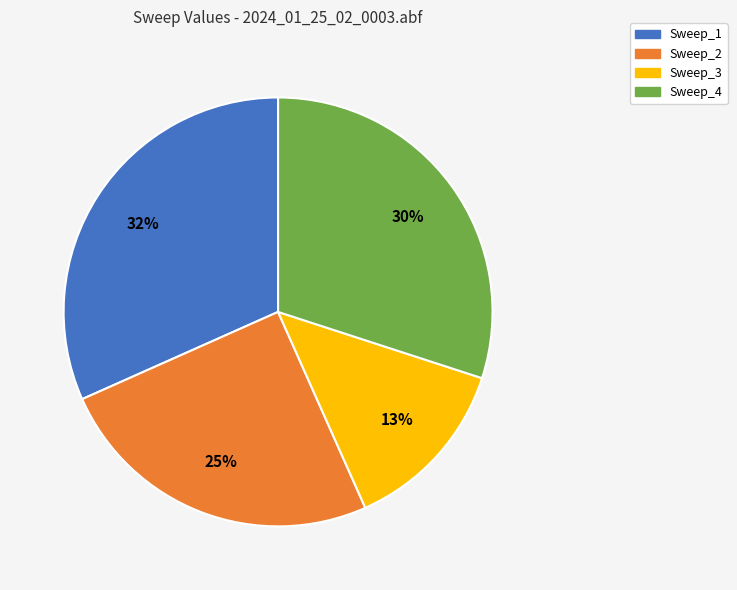

Is it true that Sweep_4 is 30% of the pie?

True